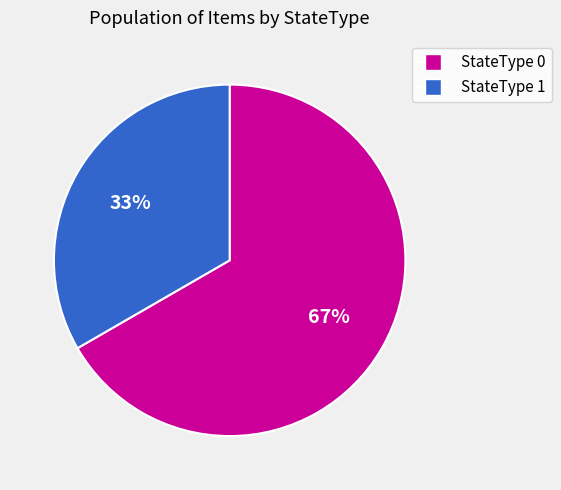

Count the number of slices in the pie.

2